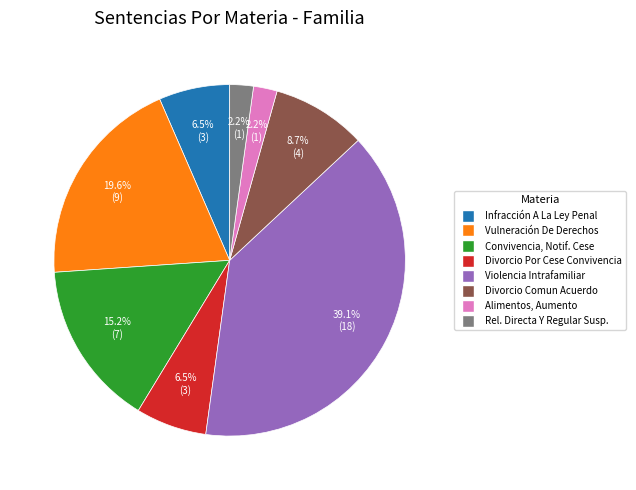

Is there any slice that represents more than half of the pie?

No